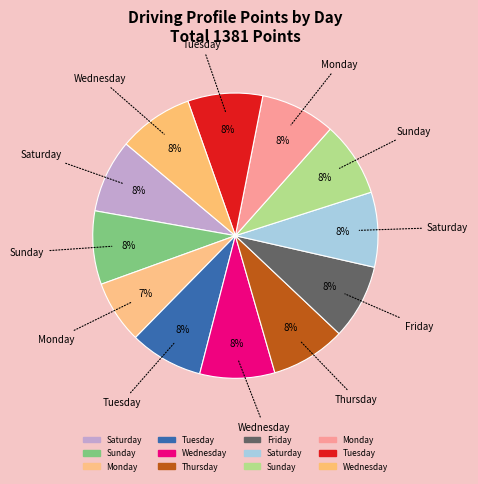

How many segments does this pie chart have?

12